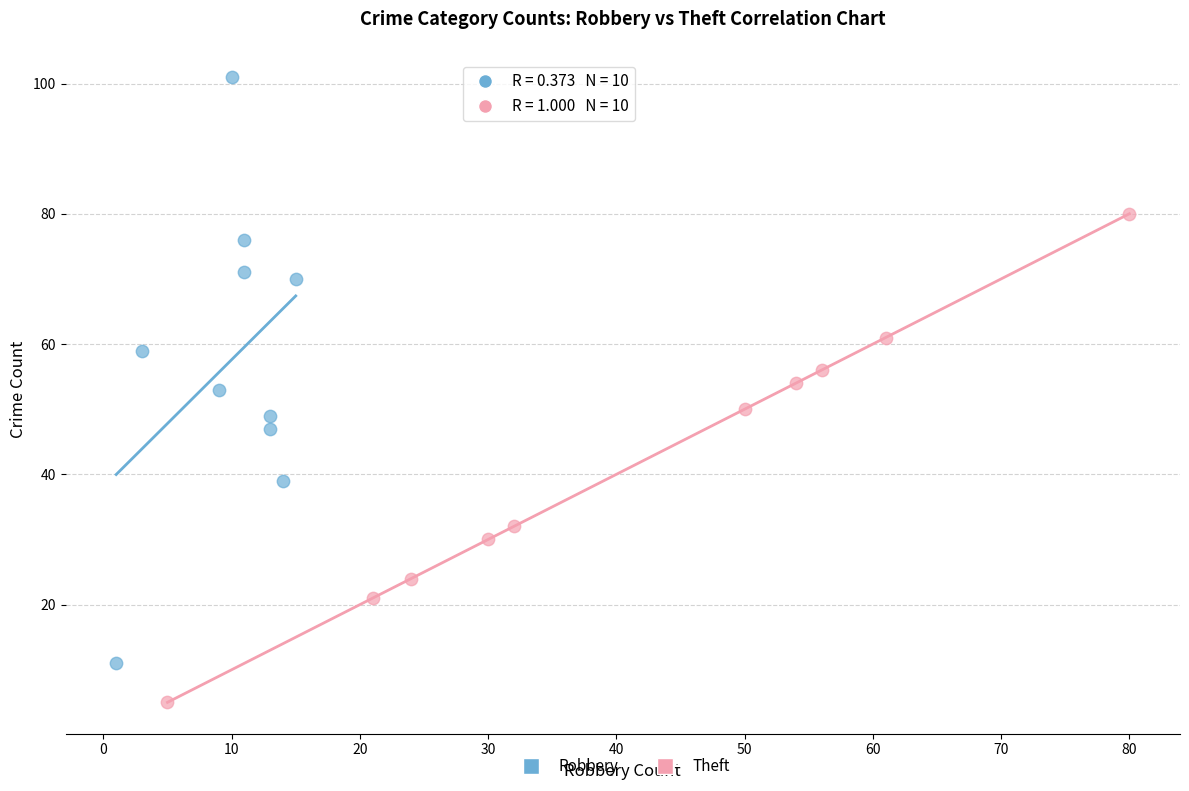

Which series has the widest spread of Y values?

Robbery